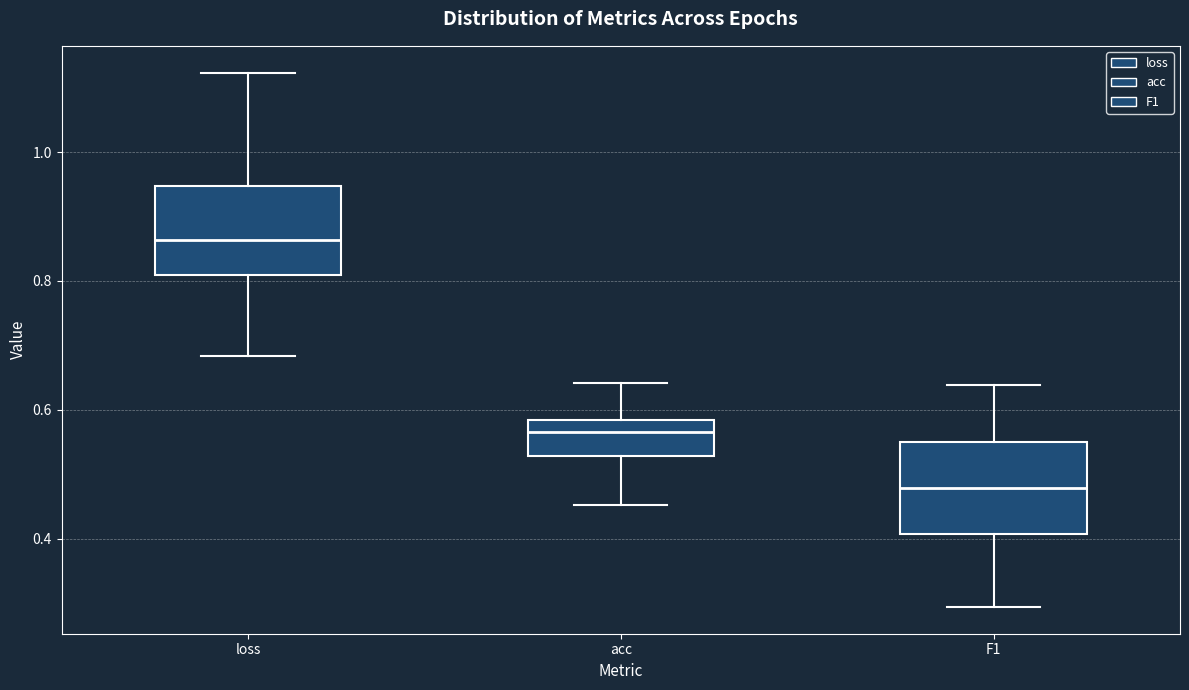

Reading left to right, read every box against the y-axis: the position of its median line, the range the box covers, and the ends of its whiskers. The values are not printed on the chart, so give them approximately, as read against the axis.

loss: median 0.86, box 0.80 to 0.94, whiskers 0.68 to 1.12
acc: median 0.56, box 0.52 to 0.58, whiskers 0.46 to 0.64
F1: median 0.48, box 0.40 to 0.56, whiskers 0.30 to 0.64